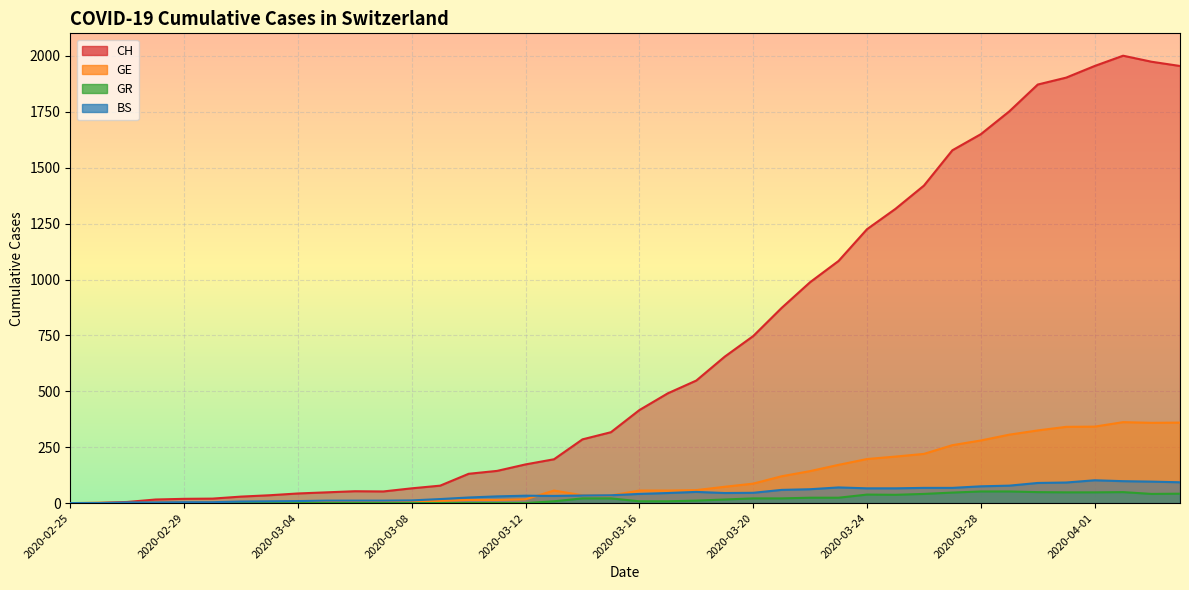

Rank the series at 2020-03-29 from lowest to highest value.

GR, BS, GE, CH